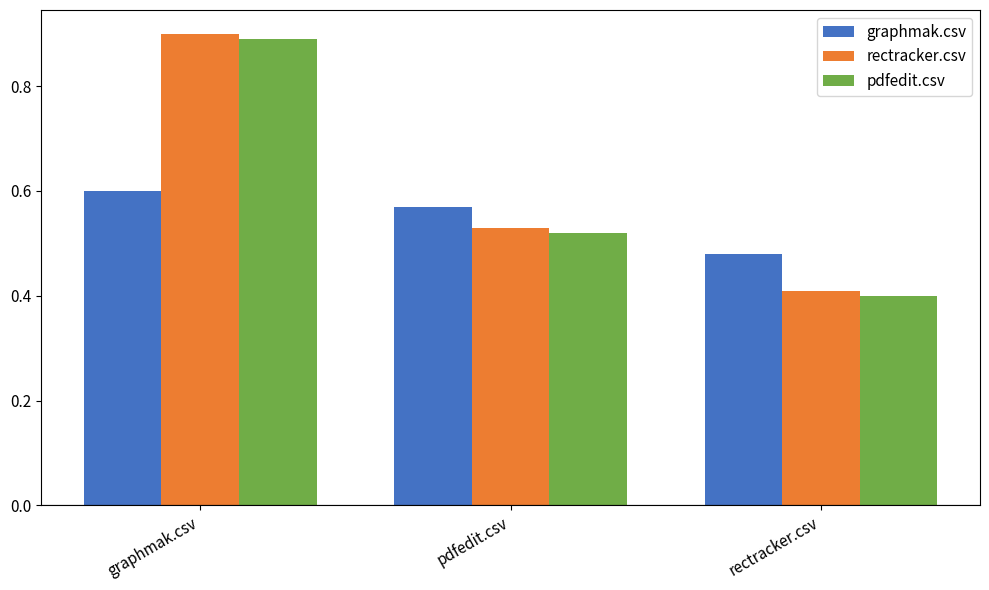

How many groups of bars are there?

3